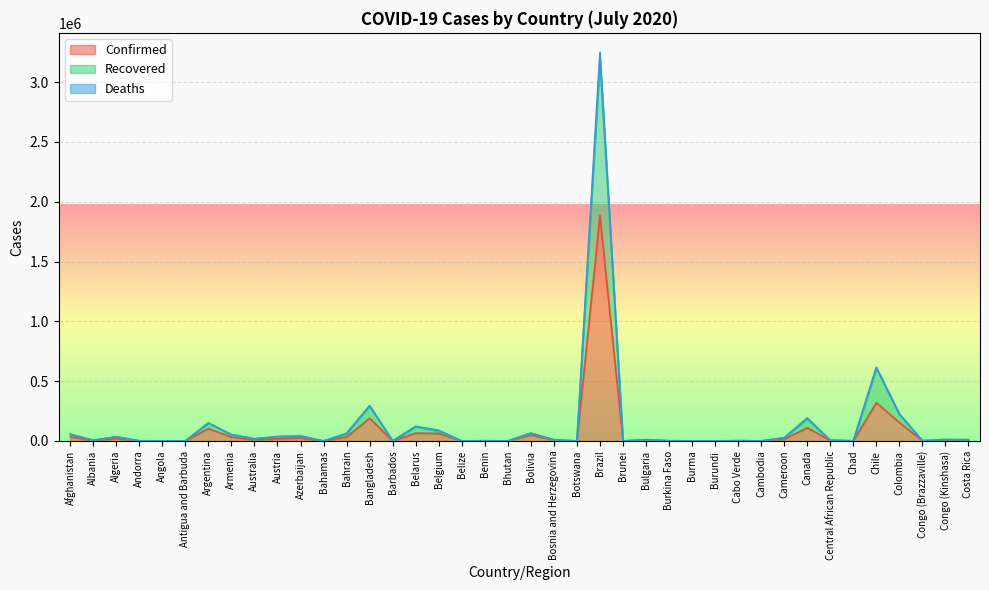

At how many categories does at least one series exceed 34402?

15